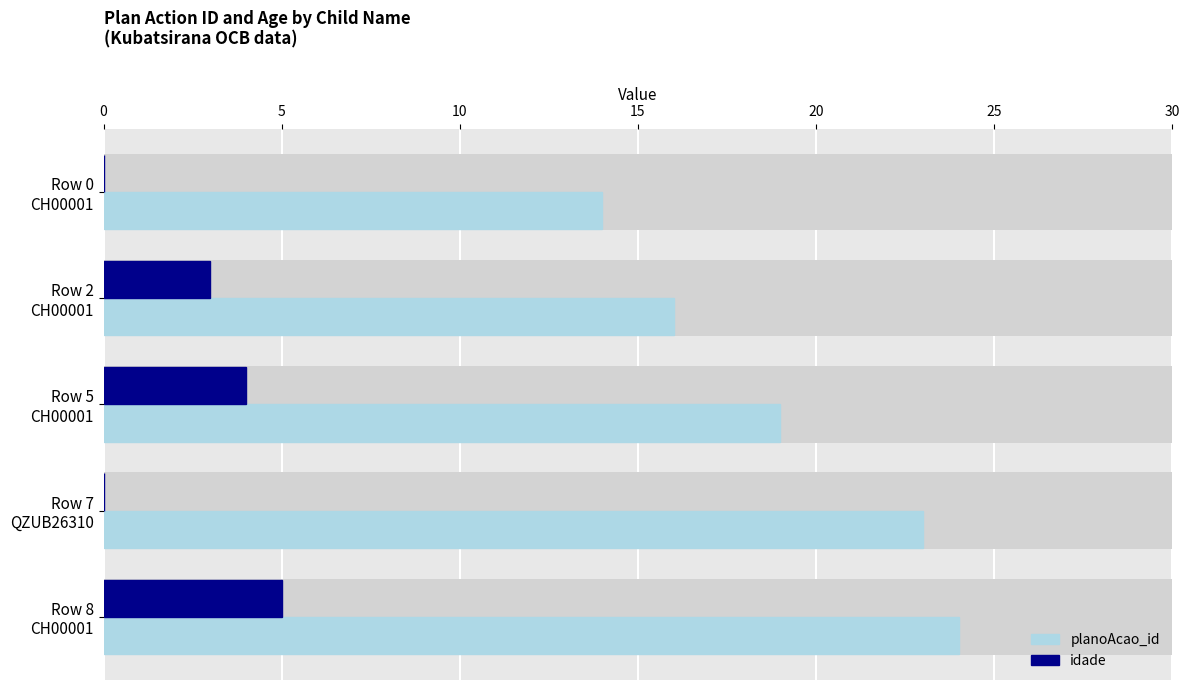

What is the difference between the highest and lowest values at Row 0 CH00001?

14